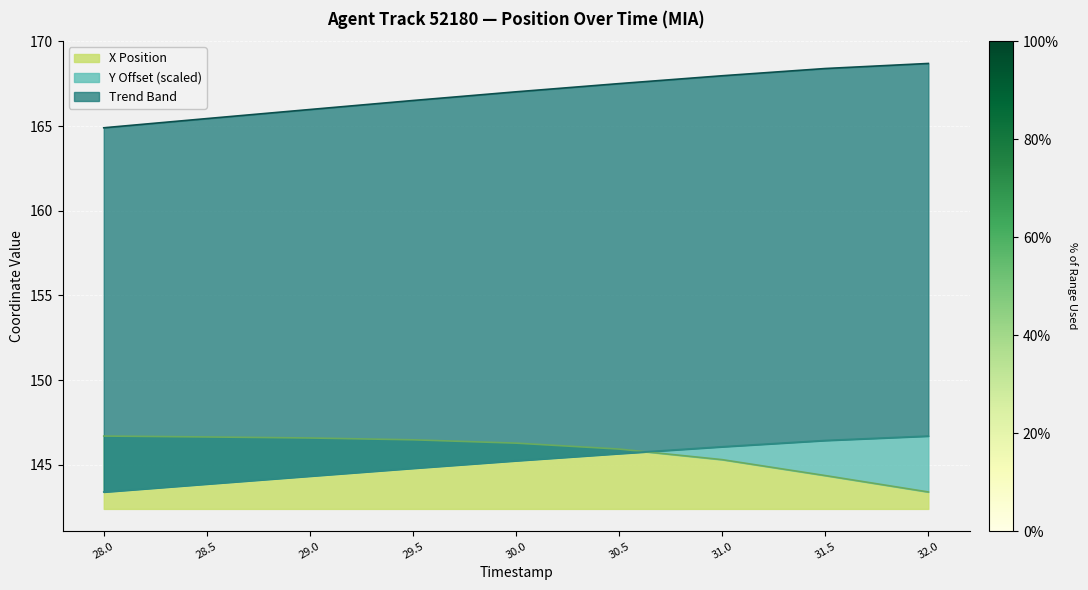

What value does the X series have at 30.0?

146.3